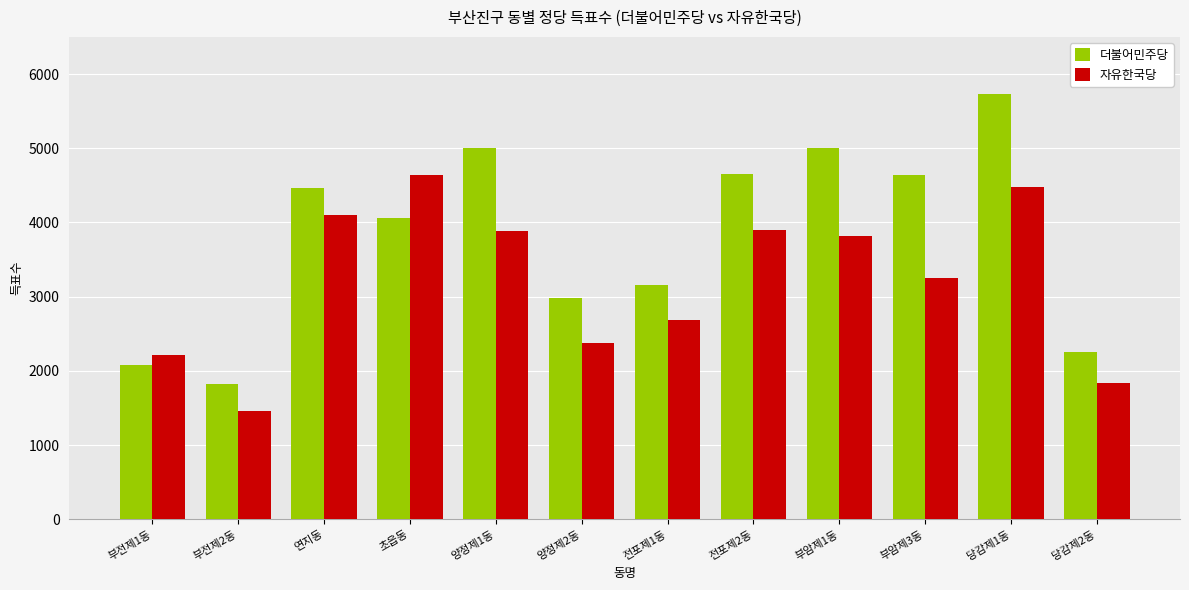

What is the difference between the second highest and minimum values in the 자유한국당 series?

3011